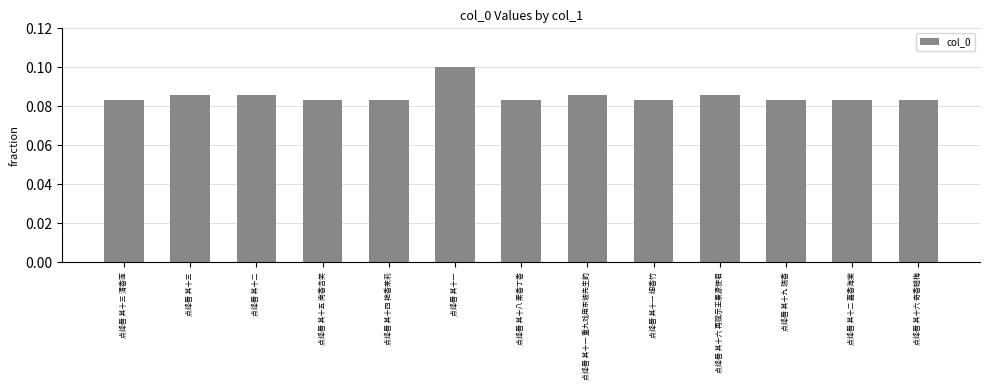

Count the values in the range 0 to 1.

13